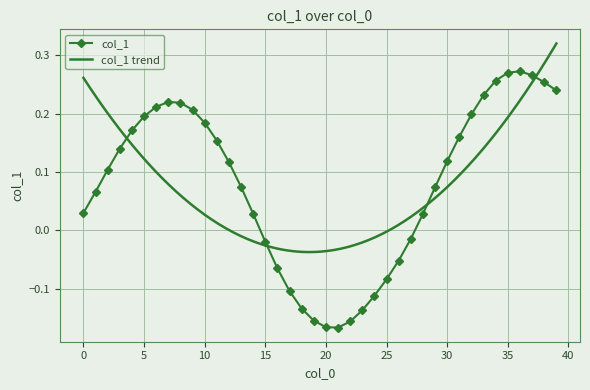

What is the greatest value displayed?

0.3